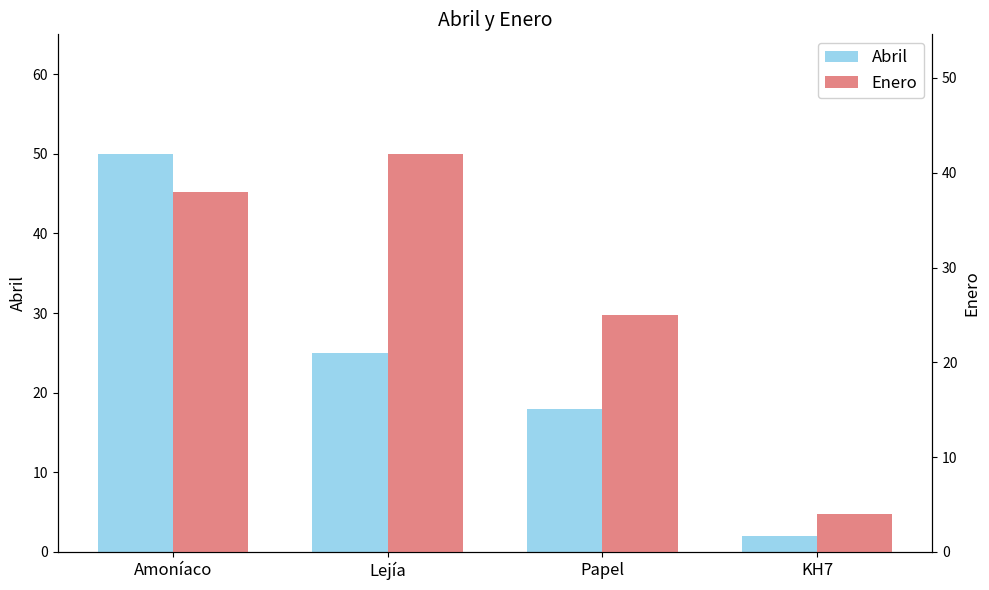

Which series changed the most between Amoníaco and Lejía?

Abril